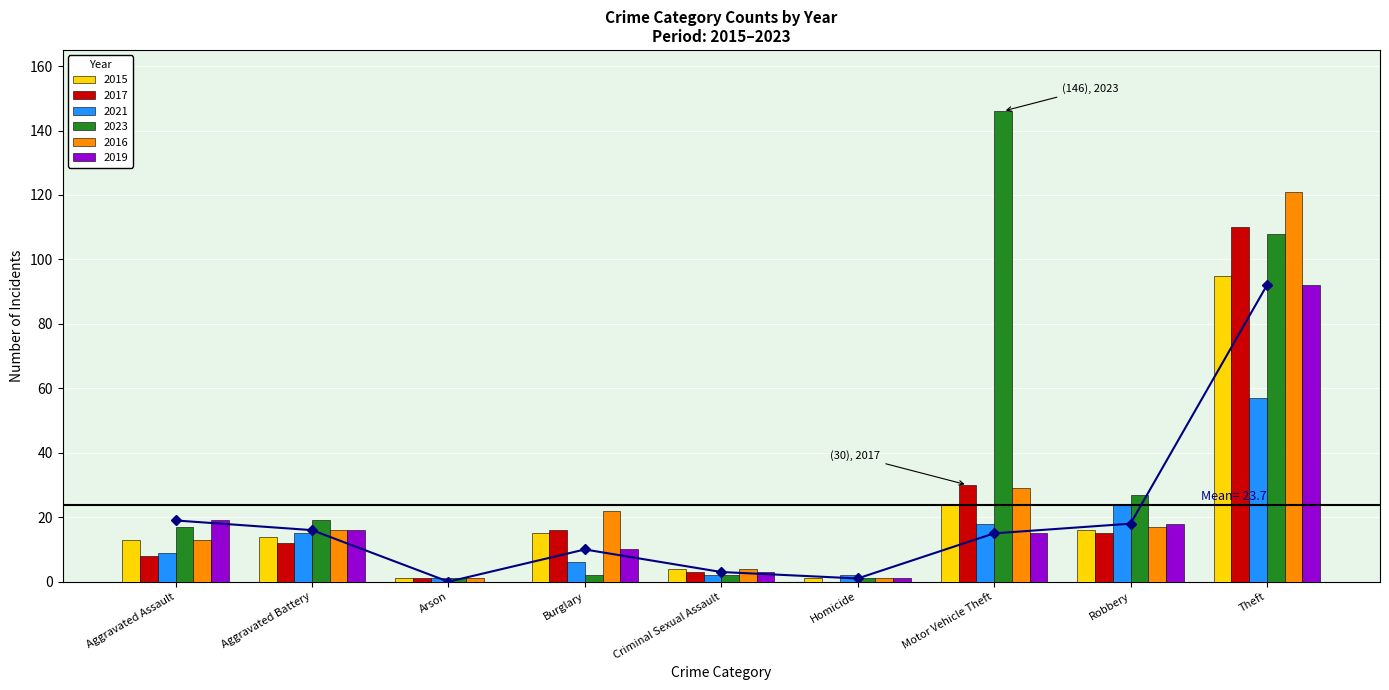

Which series changed the most between Motor Vehicle Theft and Theft?

2016